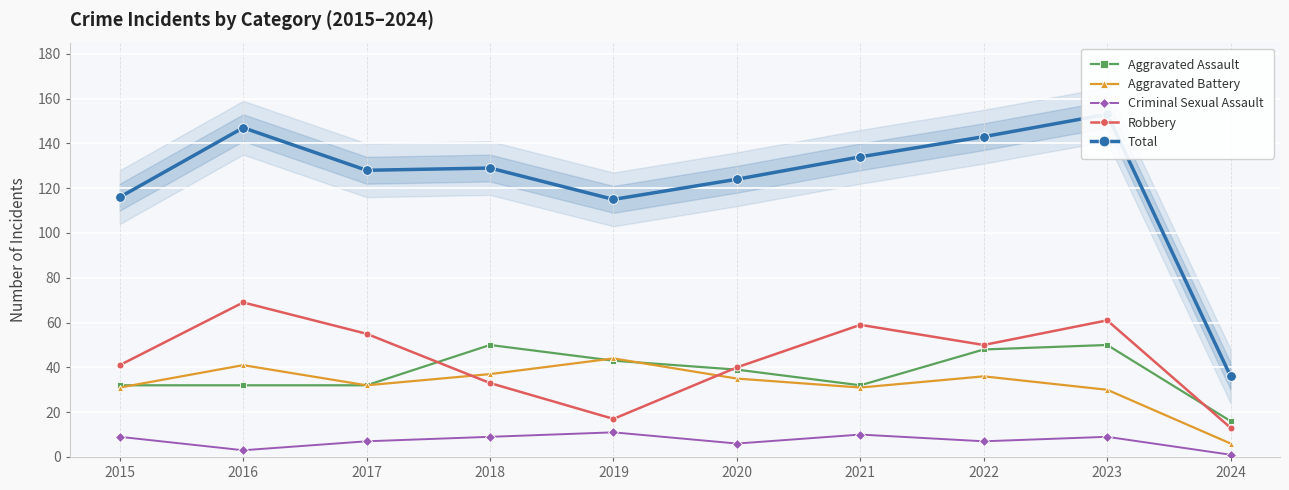

What is the value of the Total point at the 5th from the left?

115